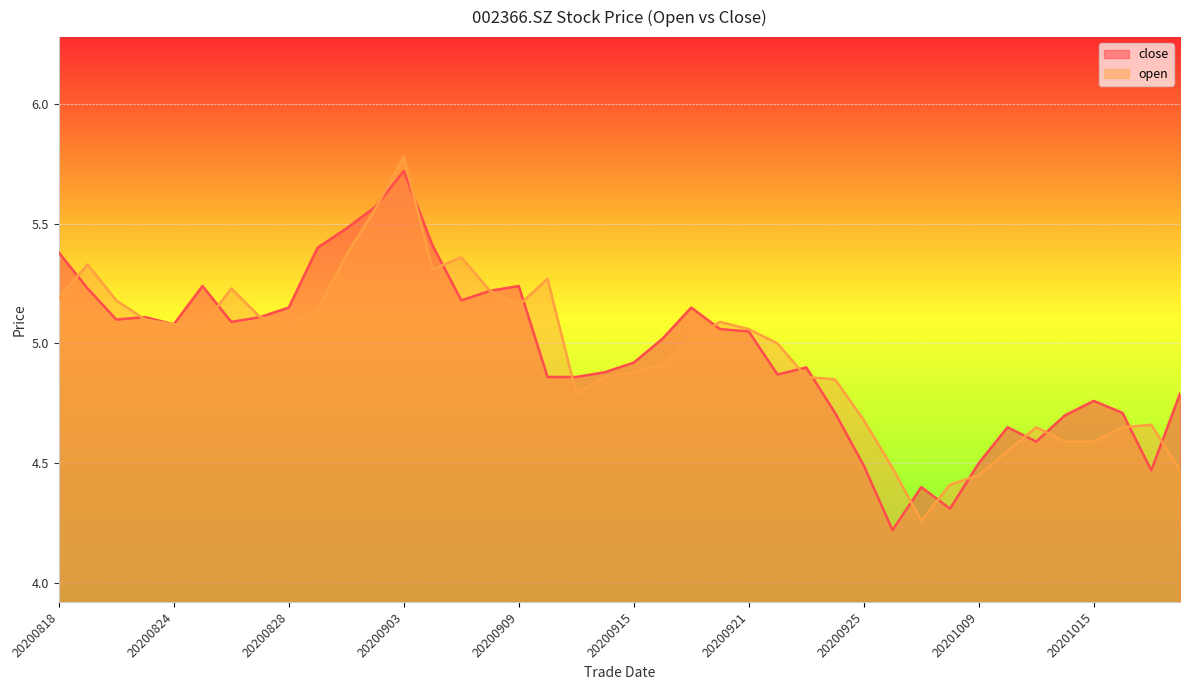

In close, how many points are lower than both neighbors (excluding endpoints)?

9